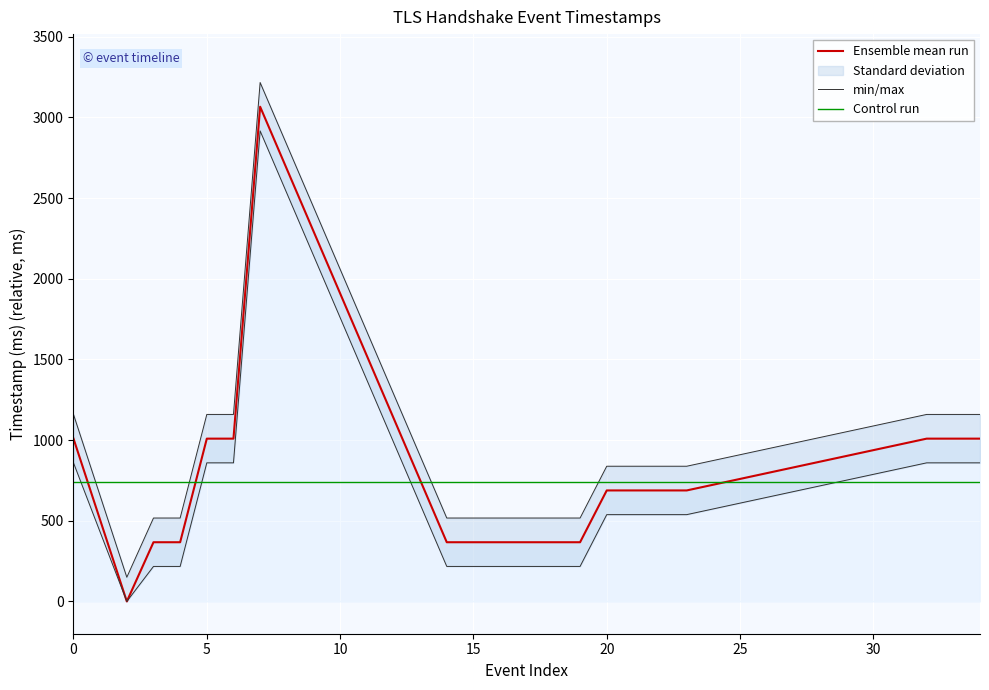

How many intersections are there between Ensemble mean run and Control run?

4